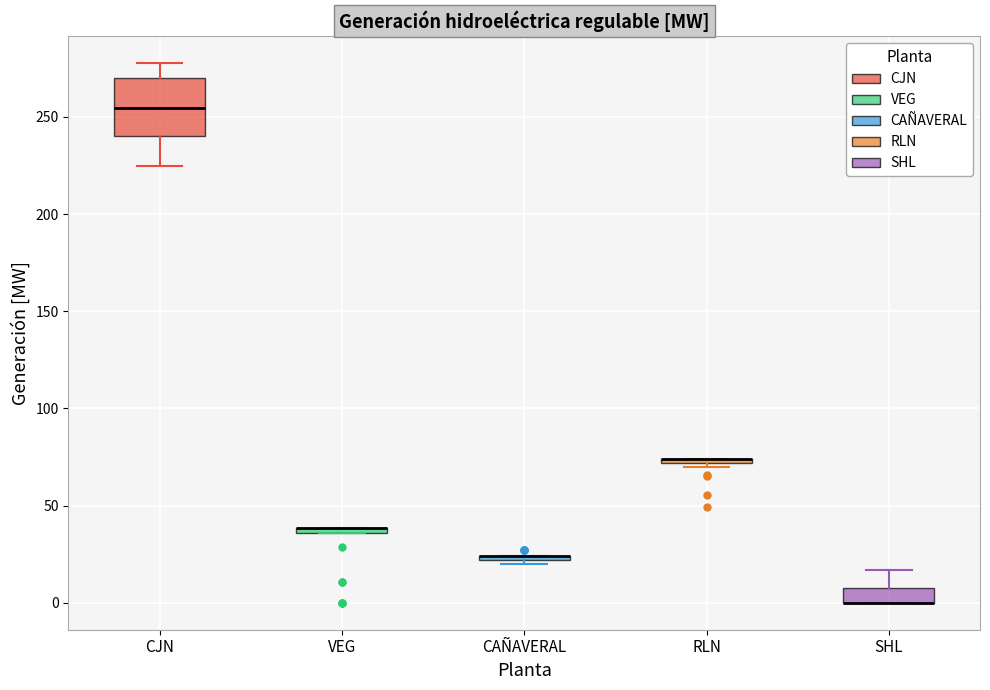

Which box is the tallest, from its lower edge to its upper edge?

CJN